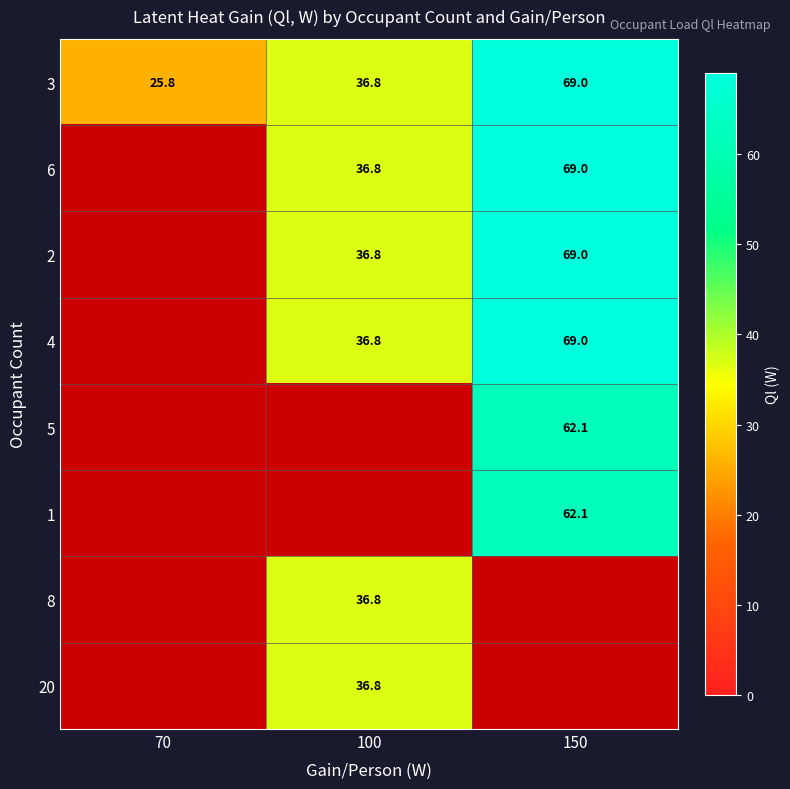

Where is 3 nearest to the value 47?

100